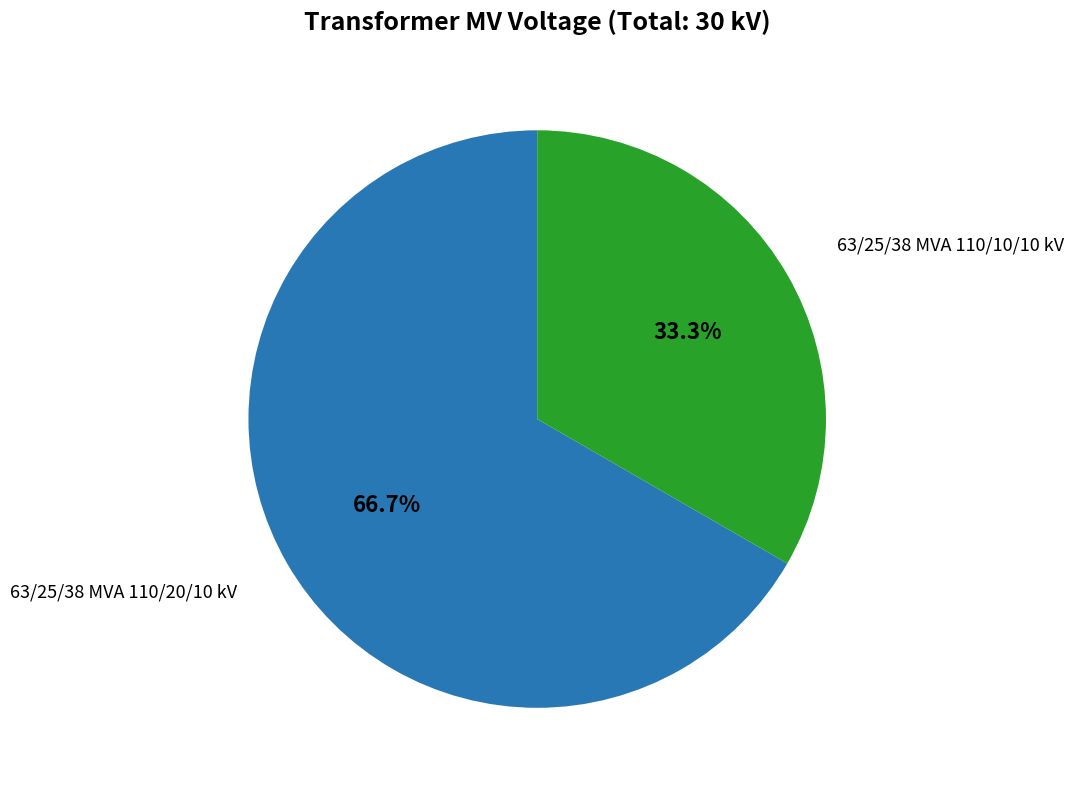

Is there any slice that represents more than half of the pie?

Yes